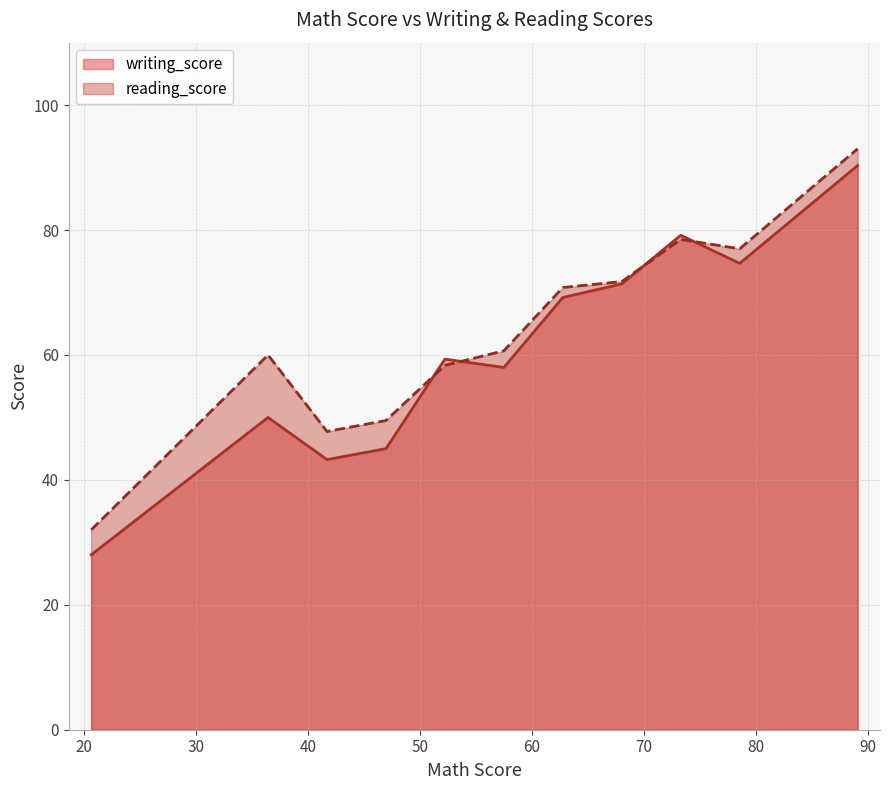

Which series has the widest spread of values?

writing_score